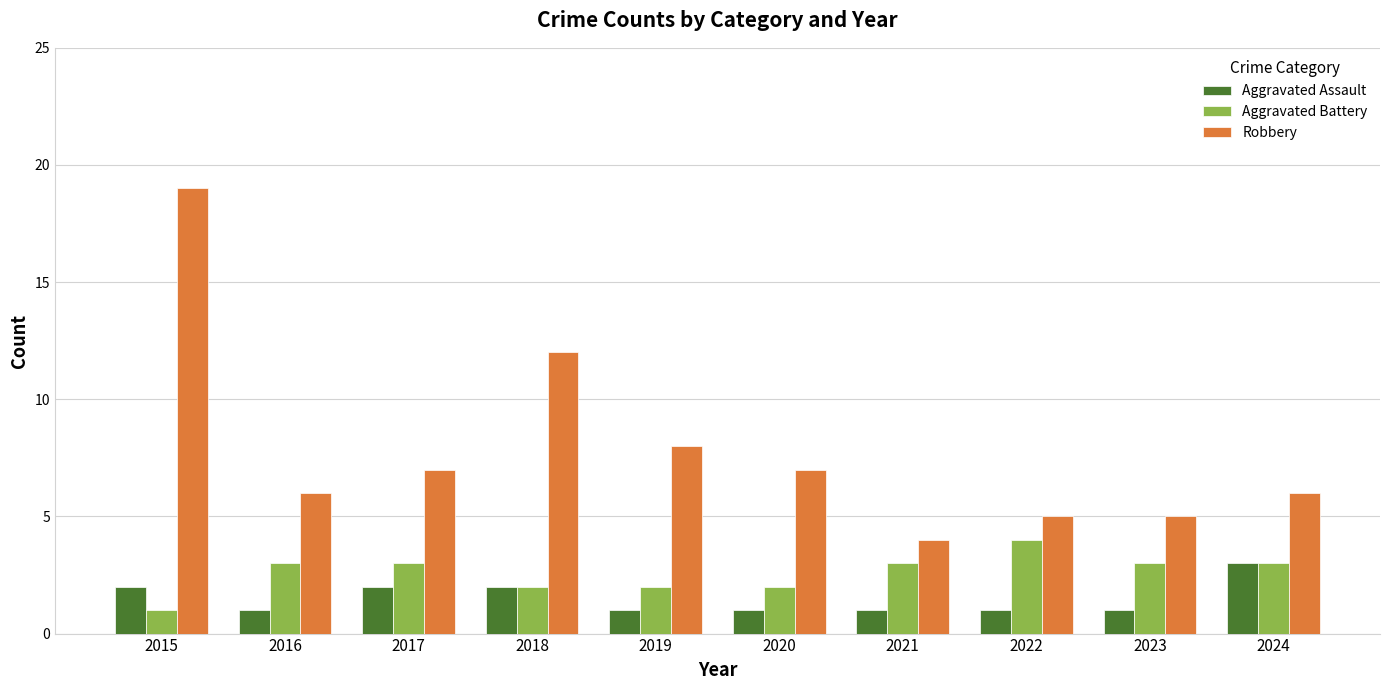

What is the value of the Robbery bar at the 2nd from the left?

6